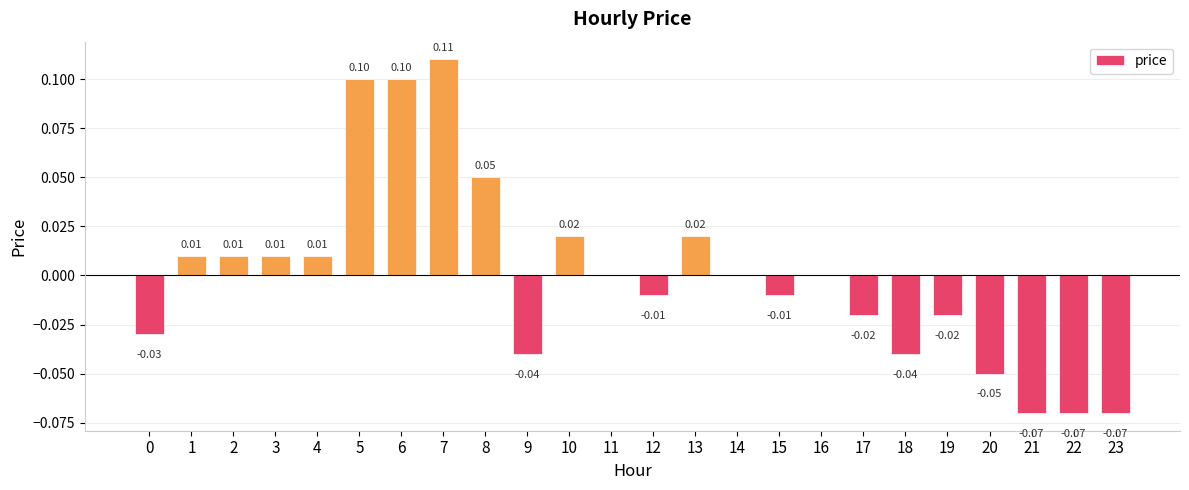

Which has a higher value, 13 or 21?

13